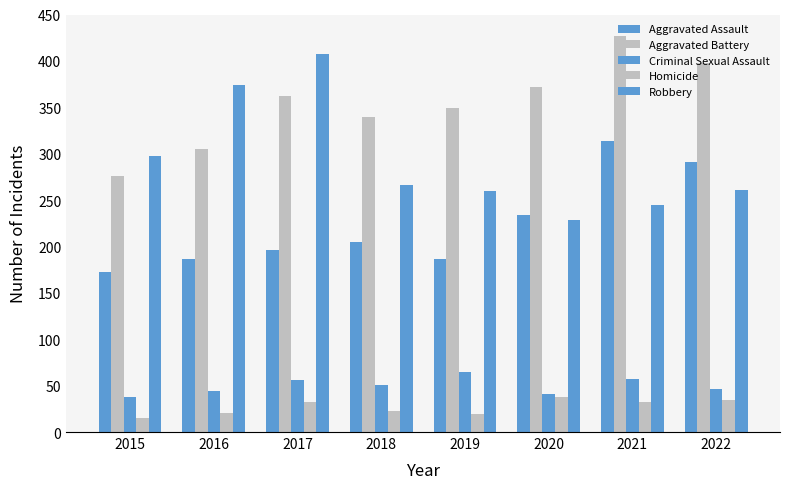

What is the average value of the Aggravated Battery series?

354